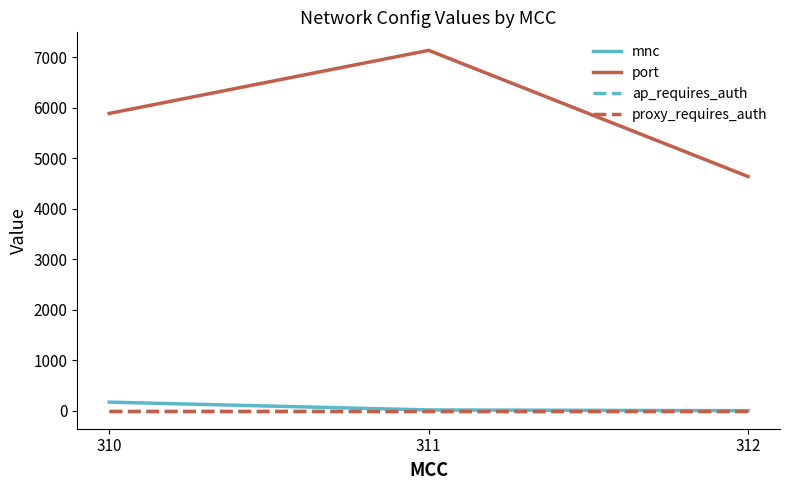

At which label does port reach its peak?

311